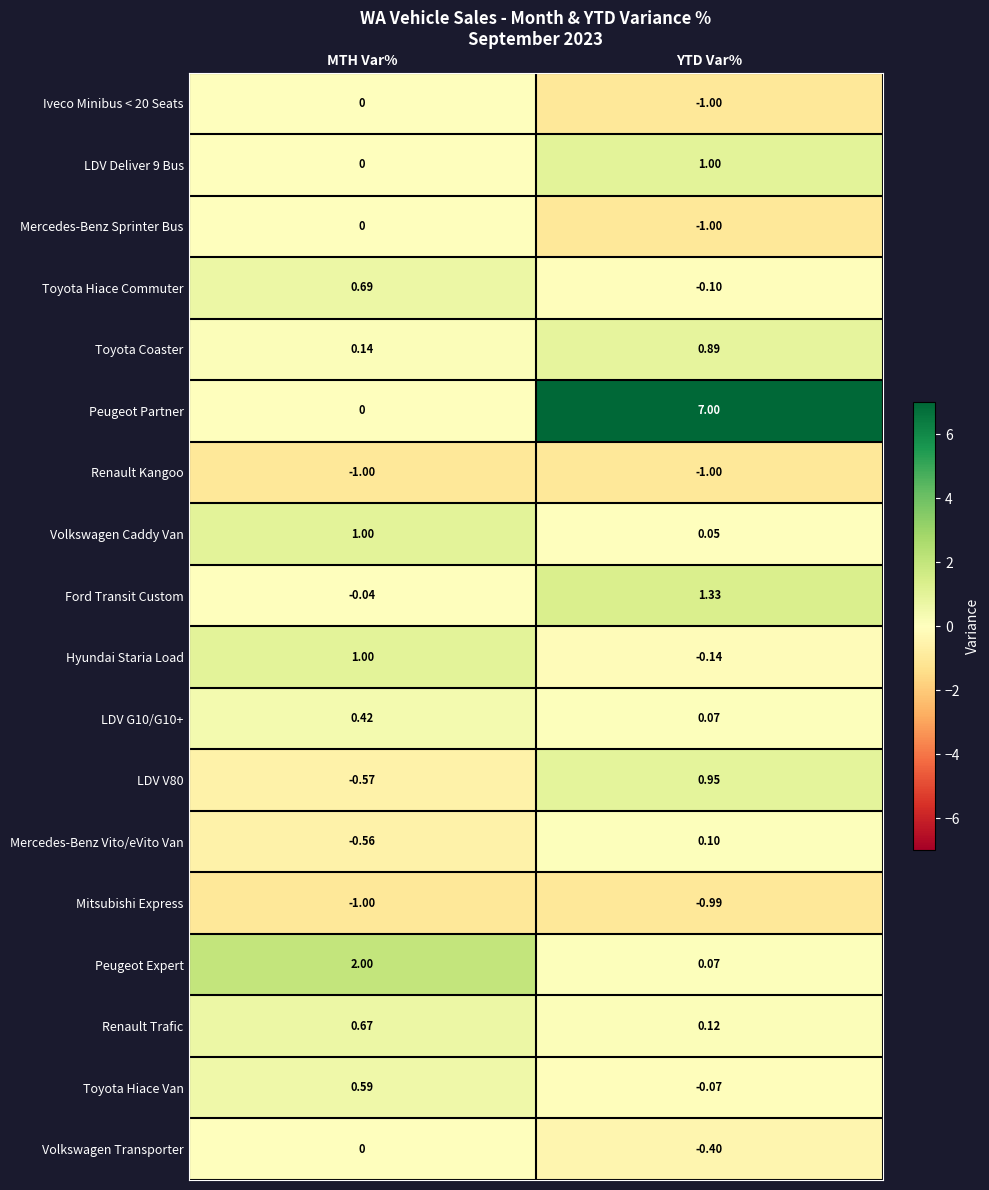

Which series changed the most between MTH Var% and YTD Var%?

Peugeot Partner